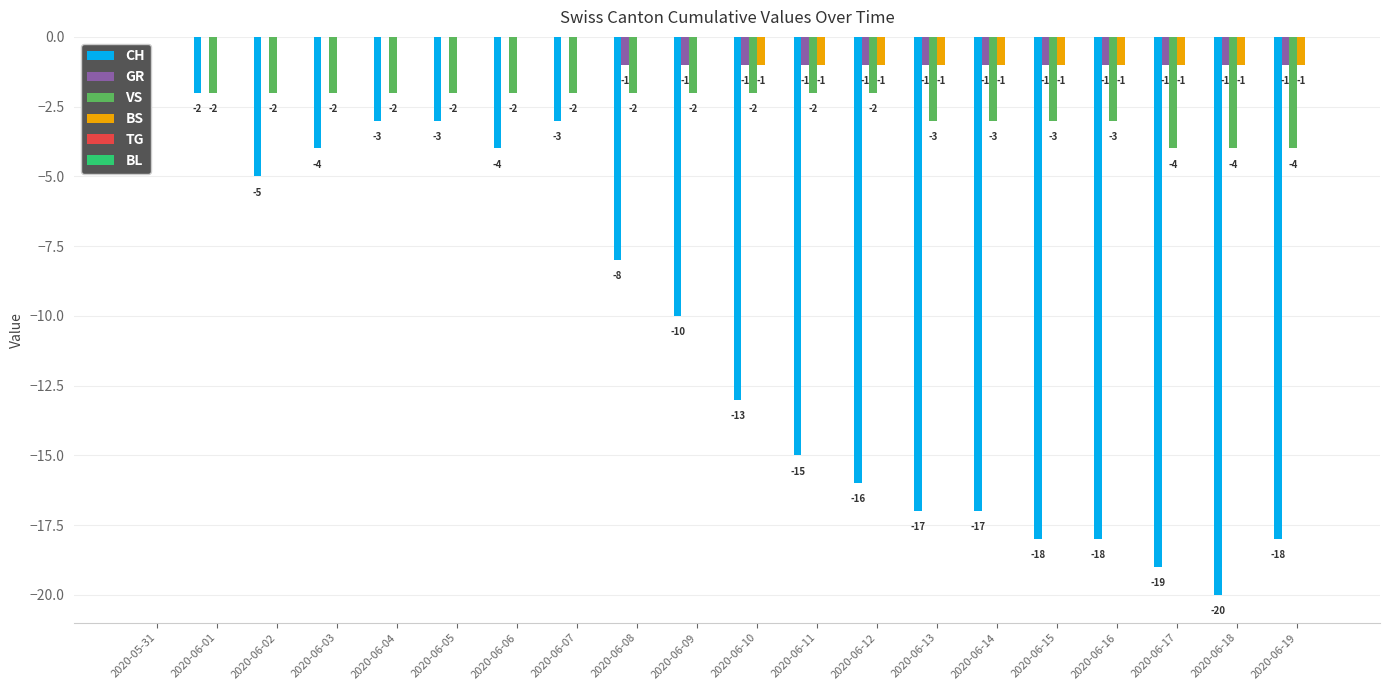

What is the sum of the VS values at 2020-06-02 and 2020-06-03?

-4